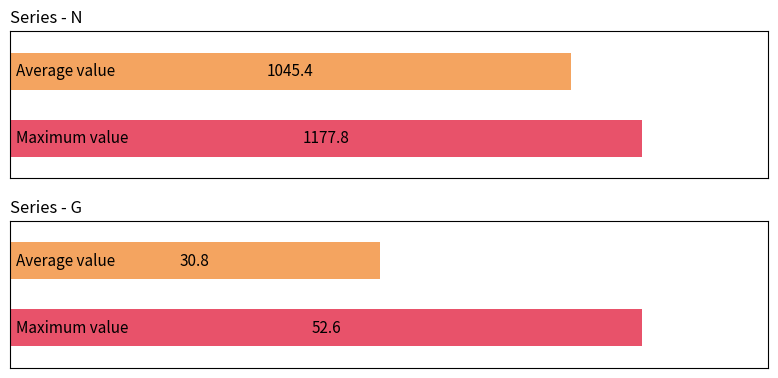

Rank the series by their average value, from lowest to highest.

G, N